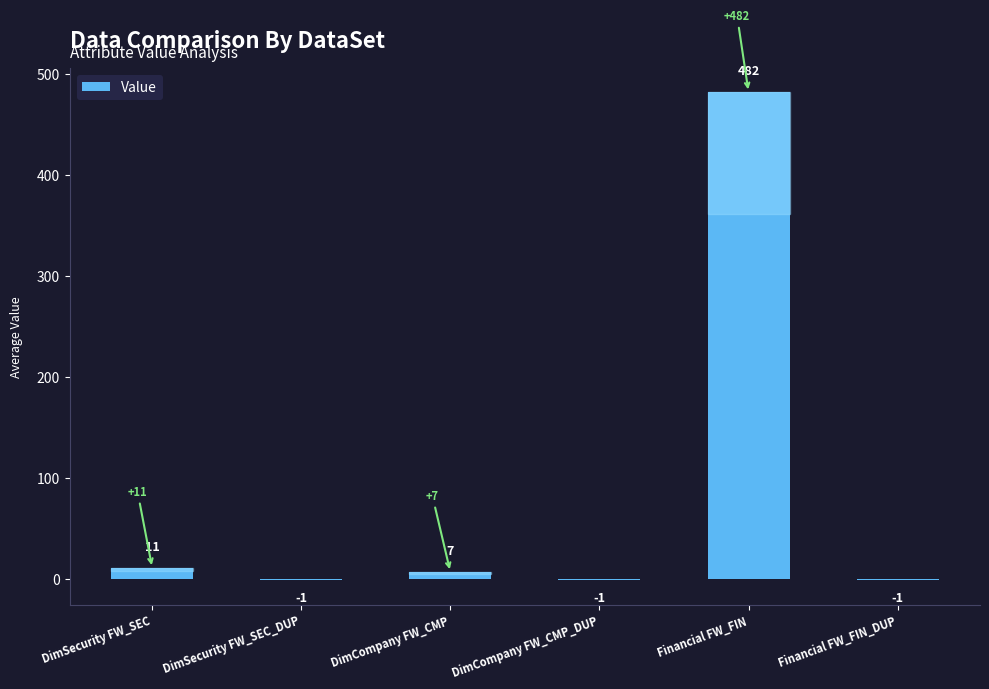

The chart shows a value of 11 at DimSecurity FW_SEC. True or false?

True